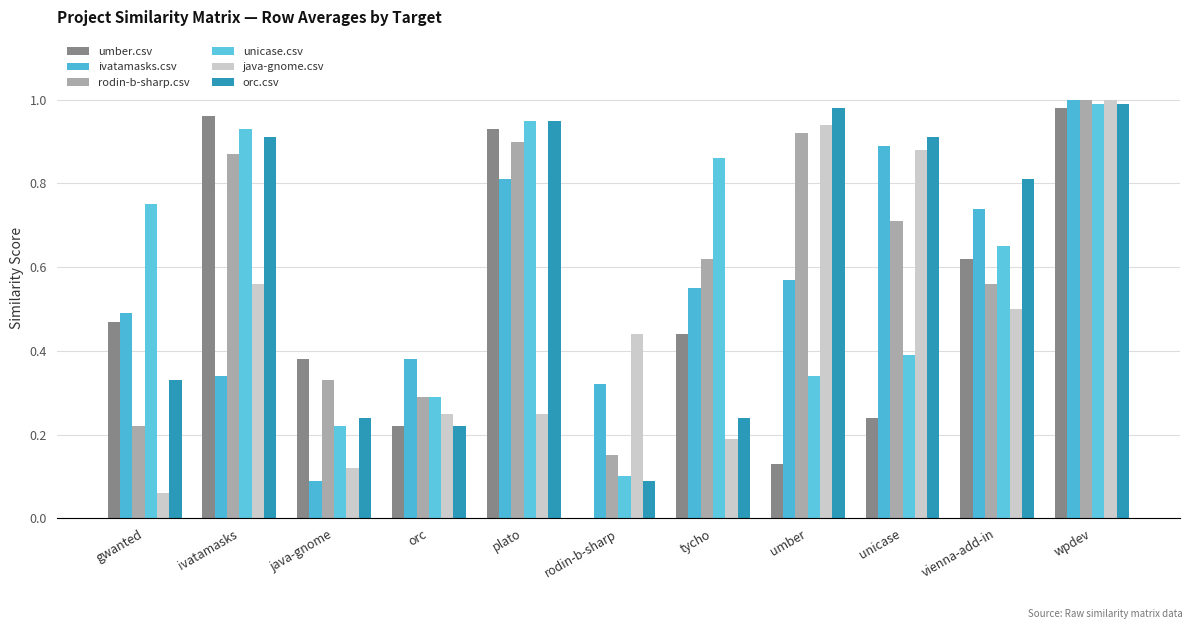

Are the bars horizontal?

No